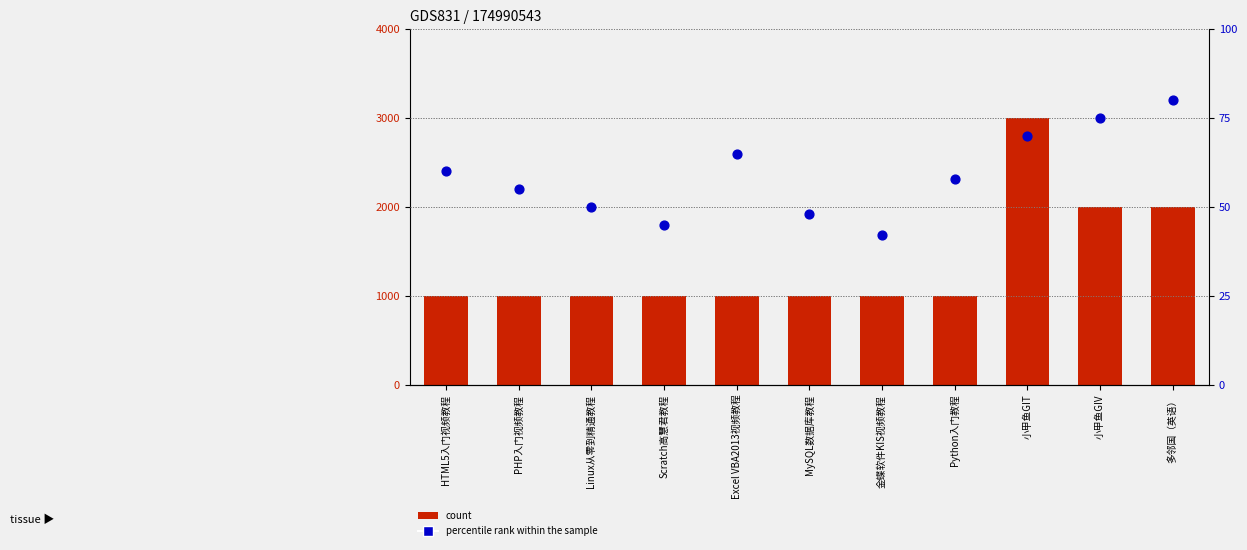

Which series contains the highest Y value?

count